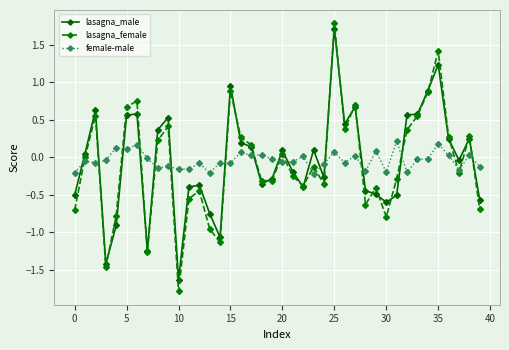

What is the maximum value for lasagna_male?

1.7